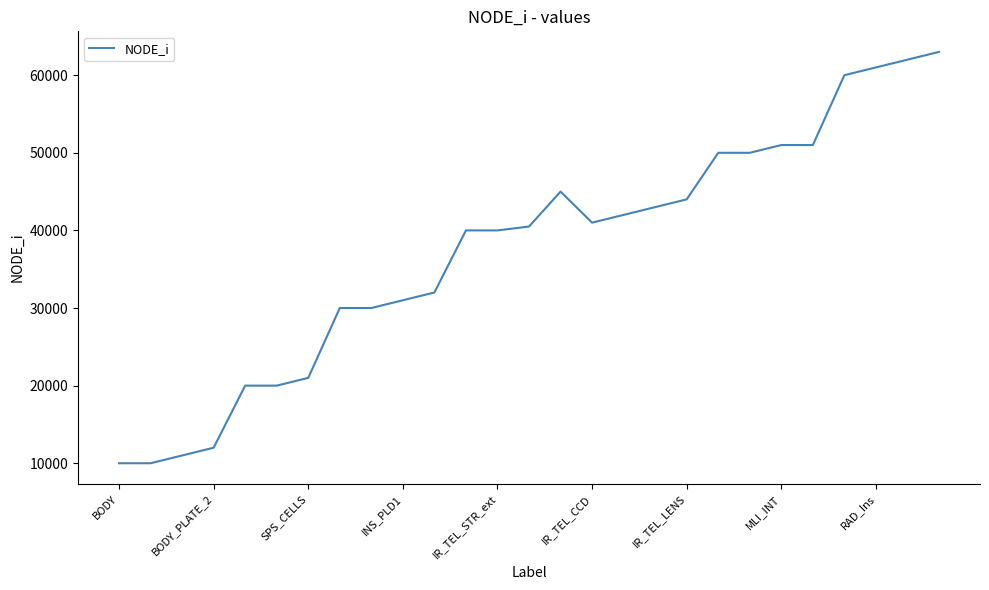

How many categories are shown in the chart?

27